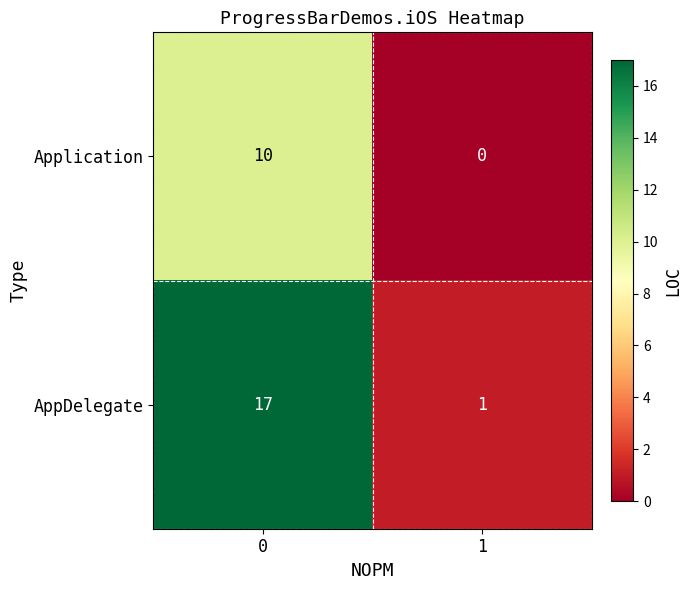

Which series changed the most between 0 and 1?

AppDelegate